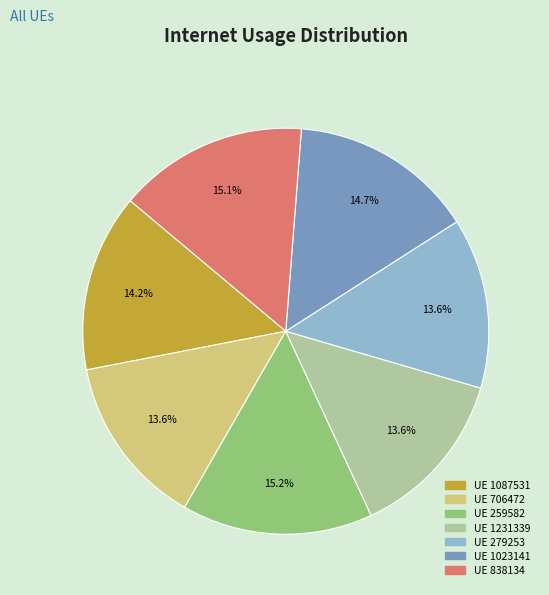

Is there a majority slice in this chart?

No